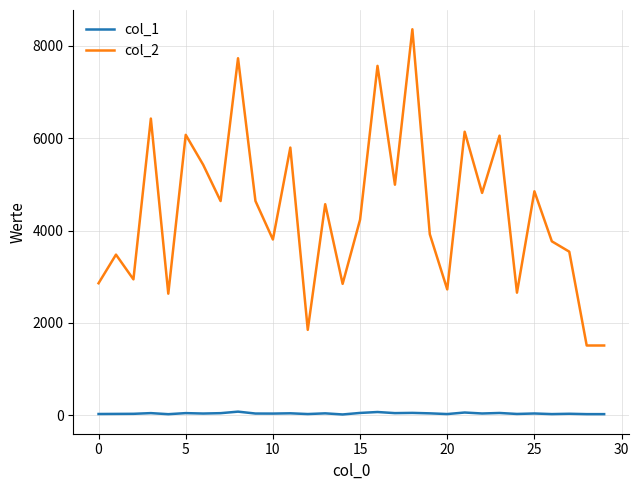

How many lines are shown in the chart?

2